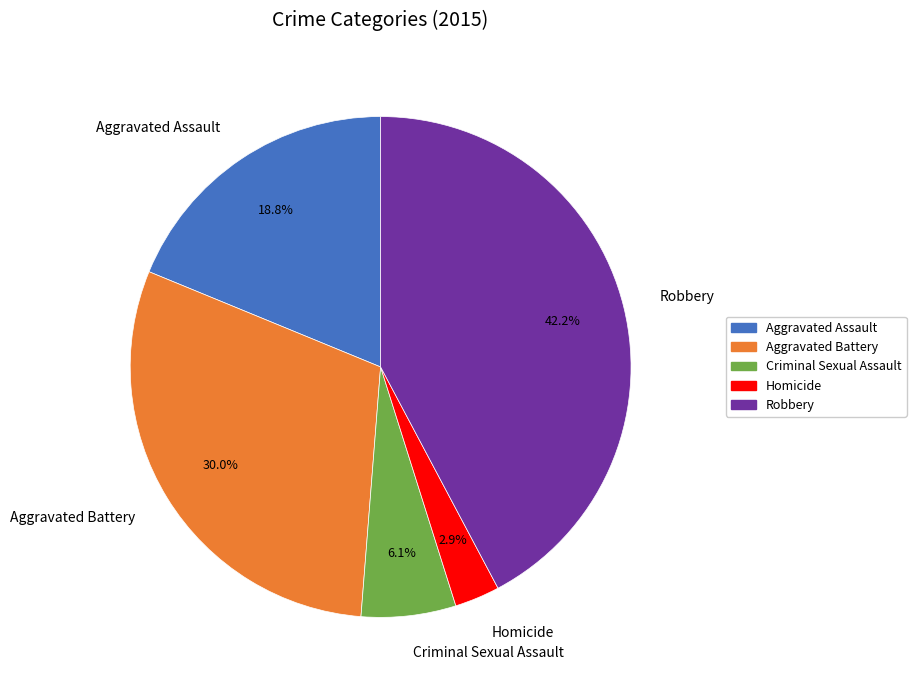

Which slice is the largest?

Robbery